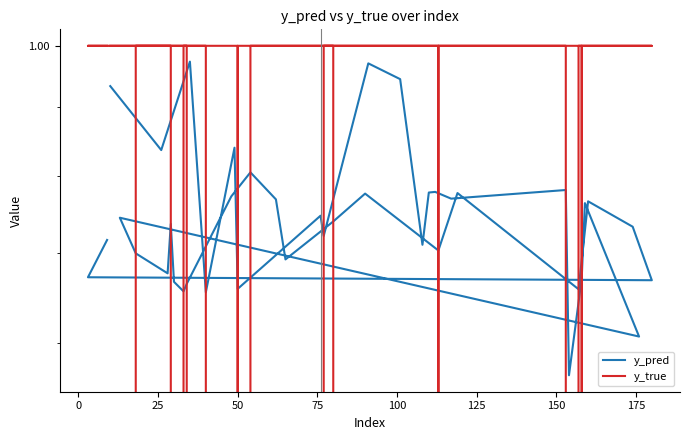

True or false: y_true and y_pred cross at least once.

True